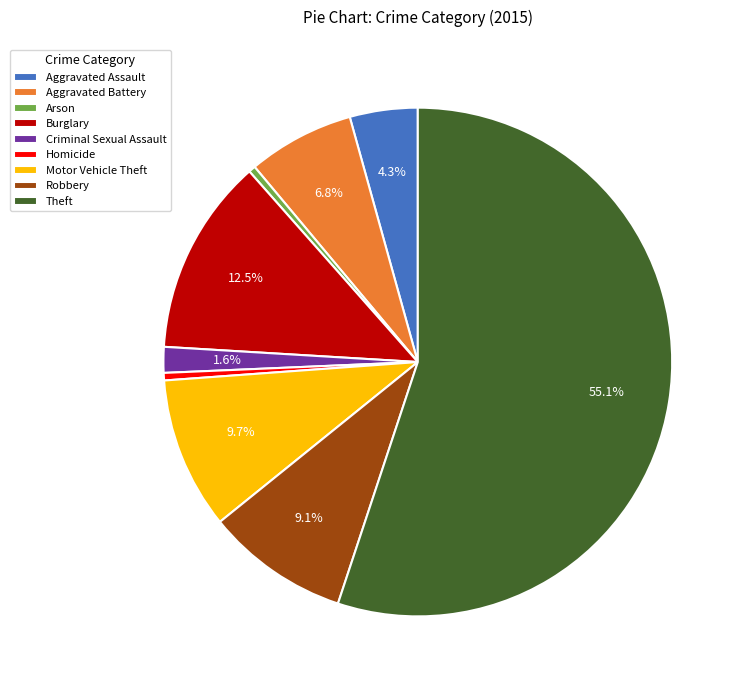

What is the ratio of the value at Burglary to the value at Motor Vehicle Theft?

1.3